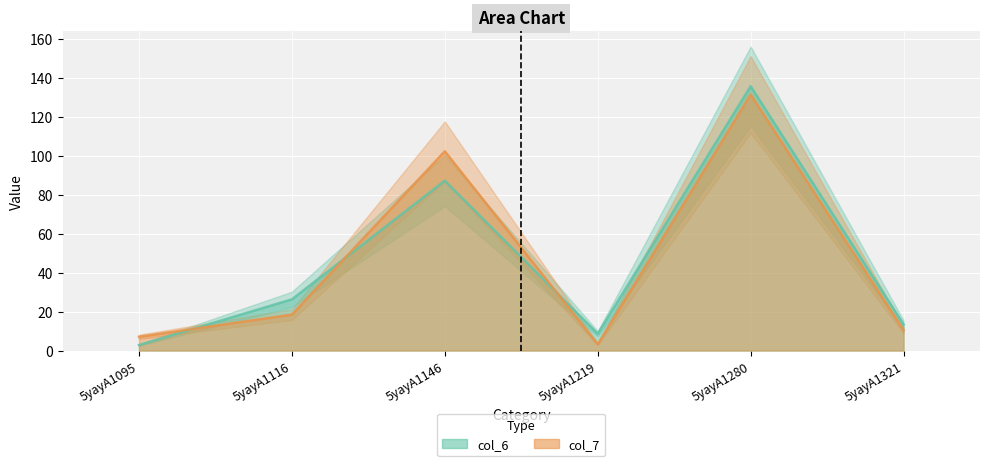

How many lines are shown in the chart?

2